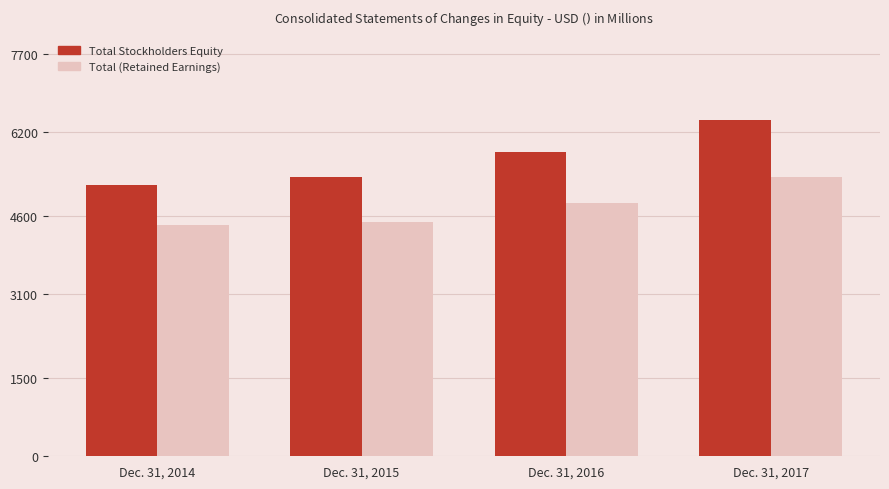

Reading left to right, extract all data points from this chart.

Total Stockholders Equity: Dec. 31, 2014=5185	Dec. 31, 2015=5344	Dec. 31, 2016=5820	Dec. 31, 2017=6433
Total (Retained Earnings): Dec. 31, 2014=4419	Dec. 31, 2015=4481	Dec. 31, 2016=4846	Dec. 31, 2017=5343